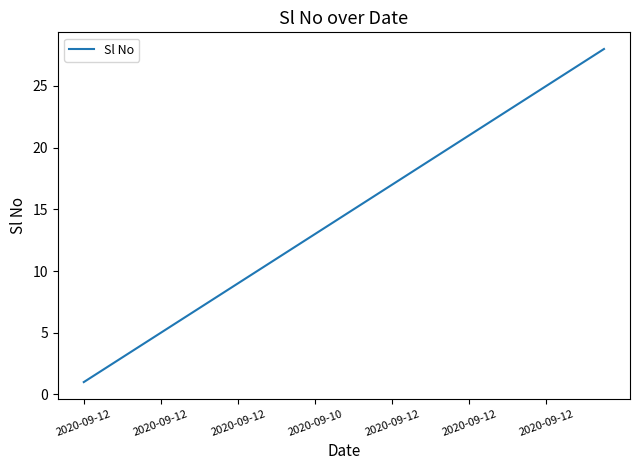

Reading right to left, what are all the values shown in this chart?

28	27	26	25	24	23	22	21	20	19	18	17	16	15	14	13	12	11	10	9	8	7	6	5	4	3	2	1